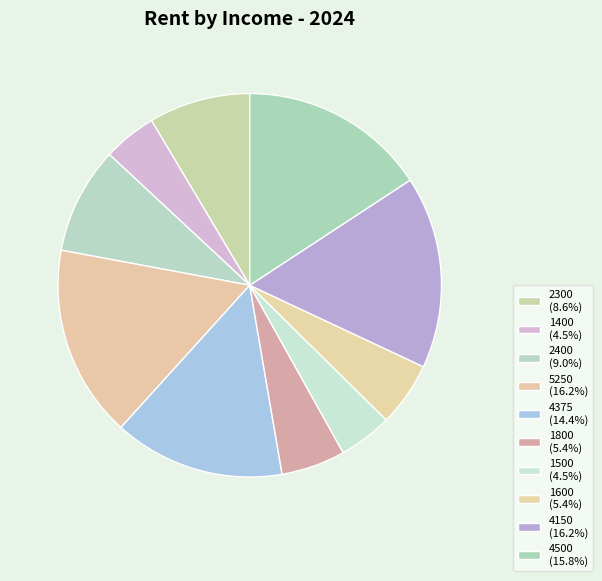

Rank the categories by value from lowest to highest.

1400, 1500, 1800, 1600, 2300, 2400, 4375, 4500, 5250, 4150